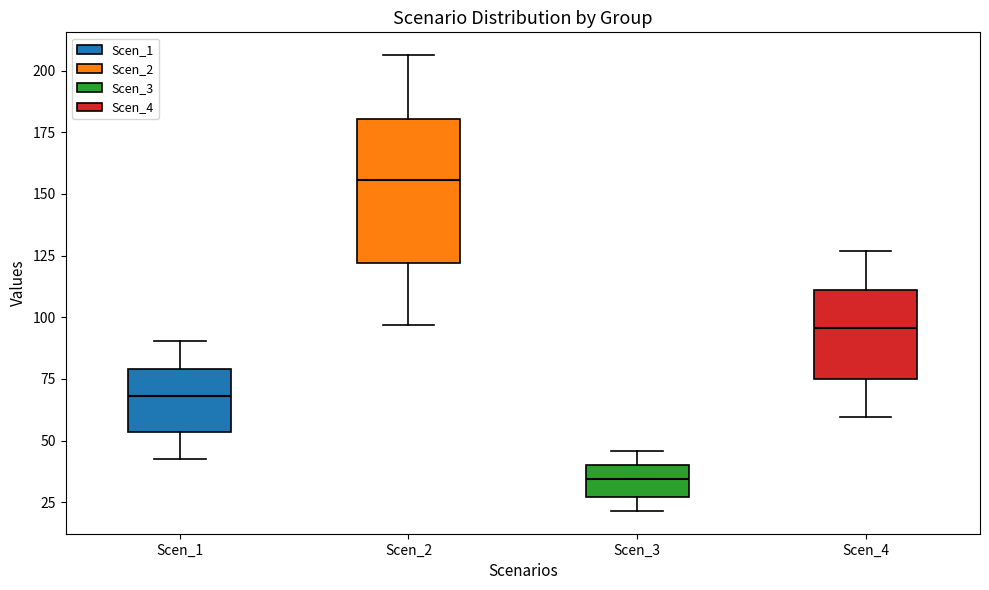

Reading left to right, read every box against the y-axis: the position of its median line, the range the box covers, and the ends of its whiskers. The values are not printed on the chart, so give them approximately, as read against the axis.

Scen_1: median 70, box 55 to 80, whiskers 40 to 90
Scen_2: median 155, box 120 to 180, whiskers 95 to 205
Scen_3: median 35, box 25 to 40, whiskers 20 to 45
Scen_4: median 95, box 75 to 110, whiskers 60 to 125